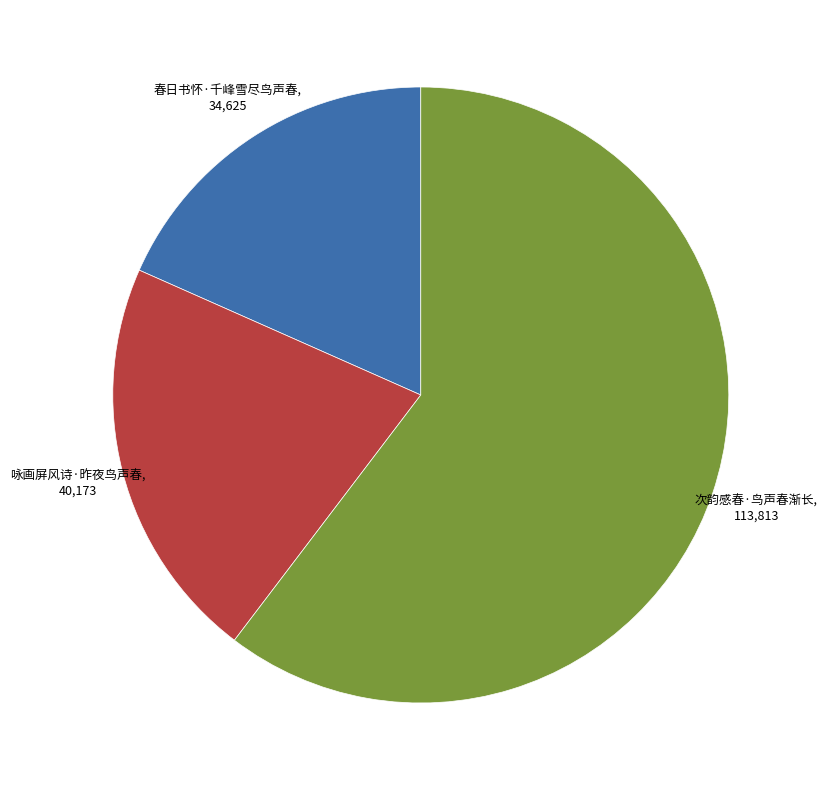

How many segments does this pie chart have?

3